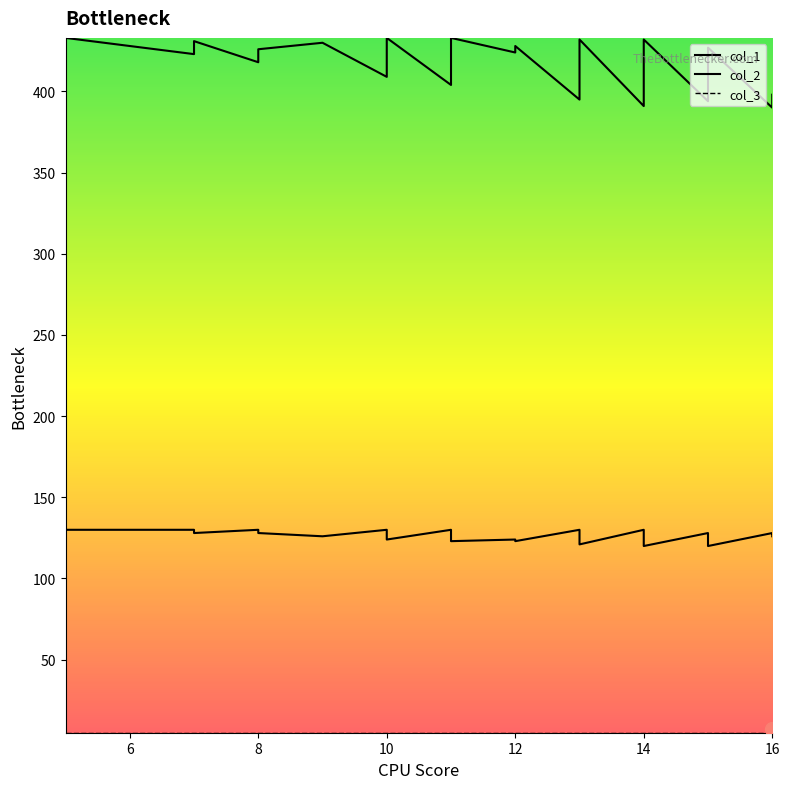

True or false: col_3 has more than 2 points higher than both neighbors.

False